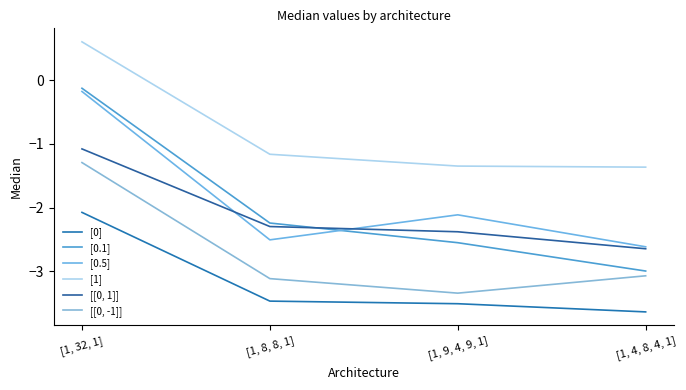

True or false: [1] and [[0, -1]] intersect in this chart.

False